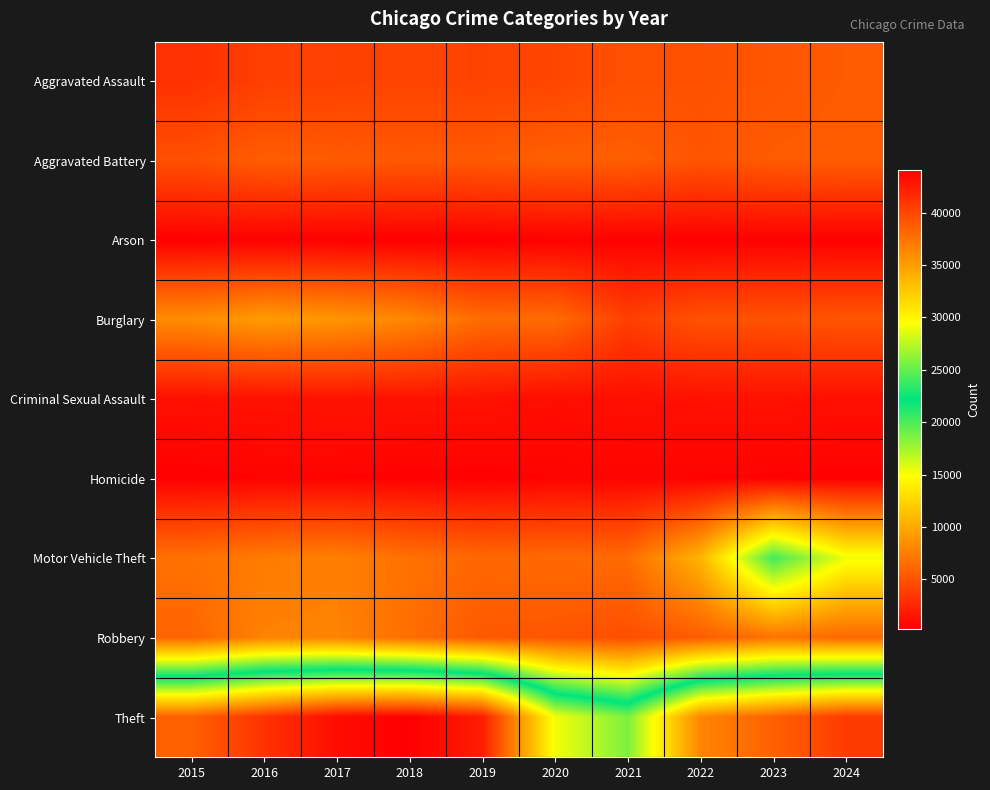

Rank the series at 2023 from lowest to highest value.

Arson, Homicide, Criminal Sexual Assault, Burglary, Aggravated Assault, Aggravated Battery, Robbery, Motor Vehicle Theft, Theft